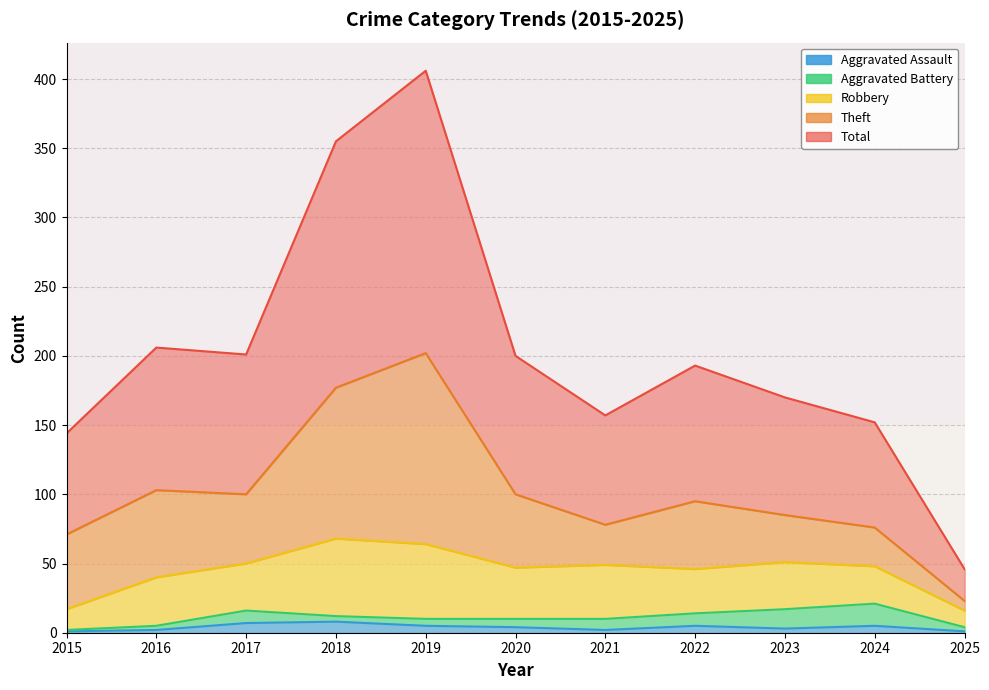

What is the total value across all series at 2020?

200